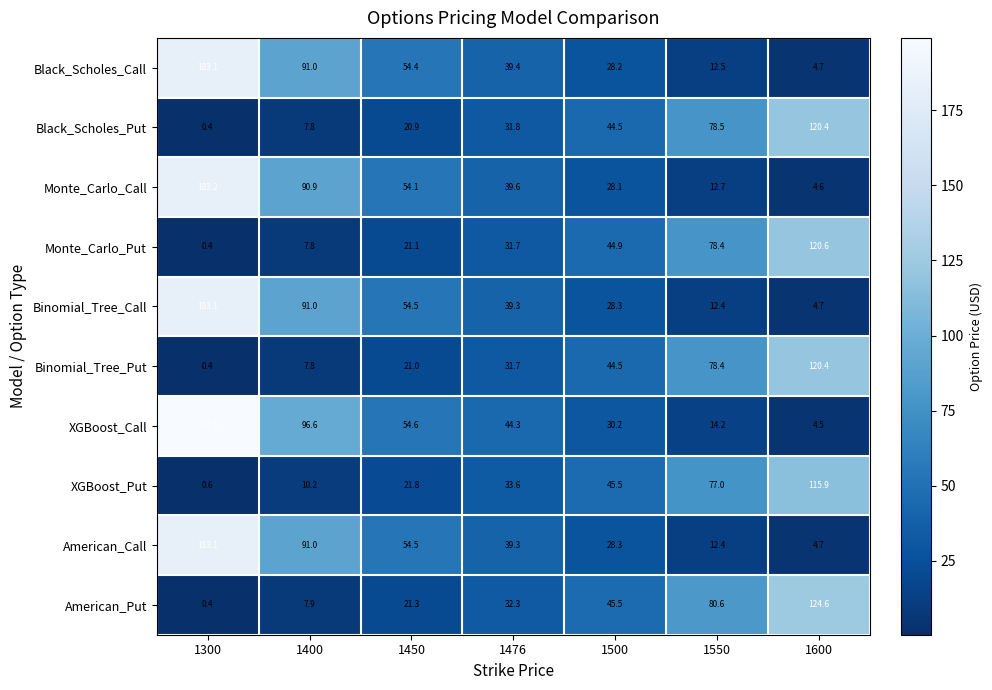

What is the greatest value displayed?

199.1